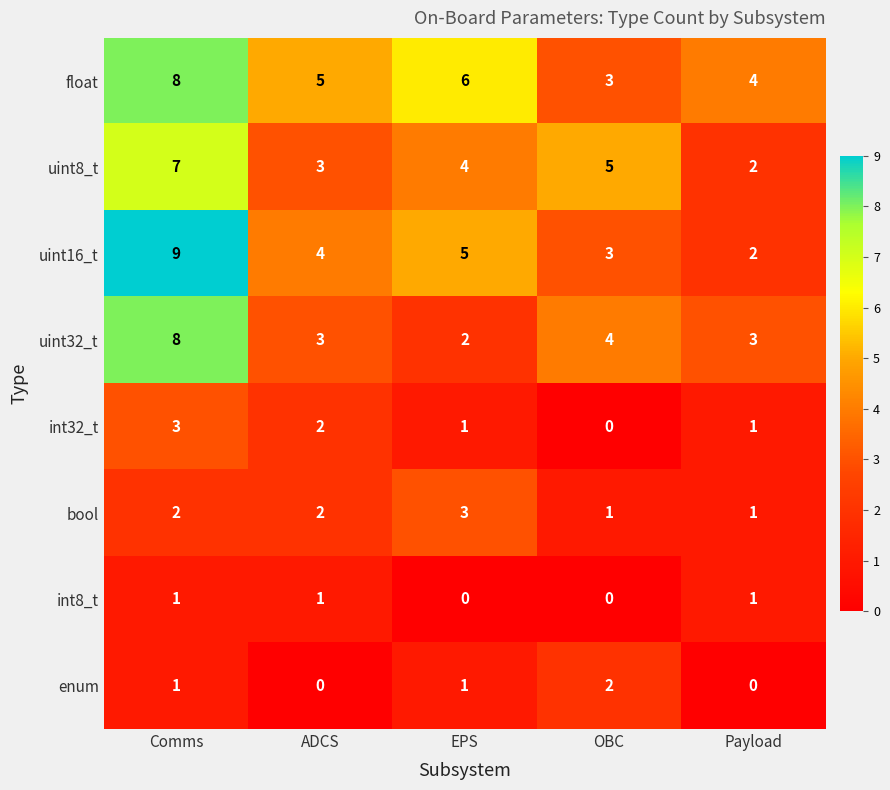

Which category has the highest value in the bool series?

EPS